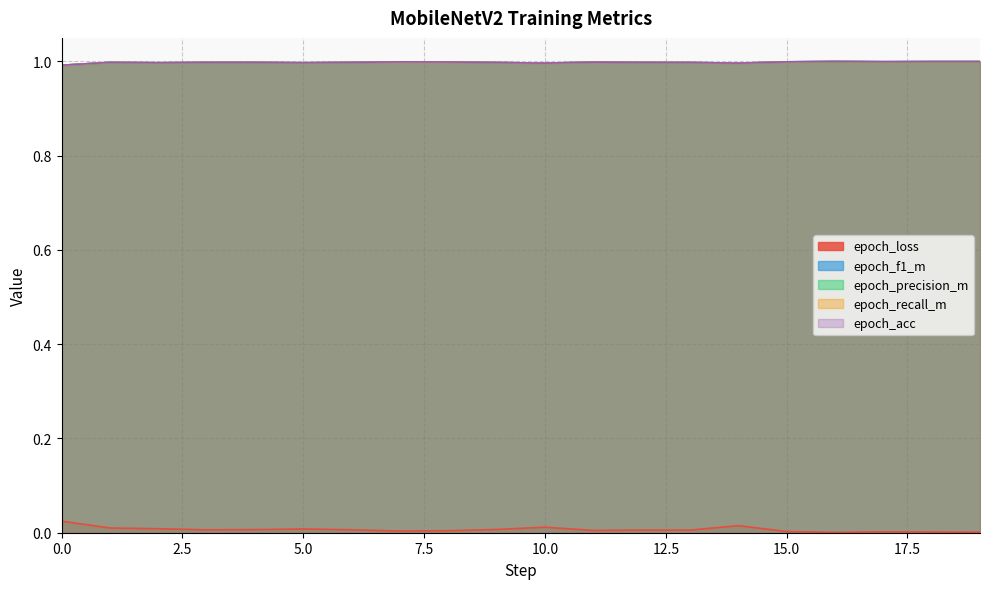

True or false: epoch_loss and epoch_precision_m cross at least once.

False